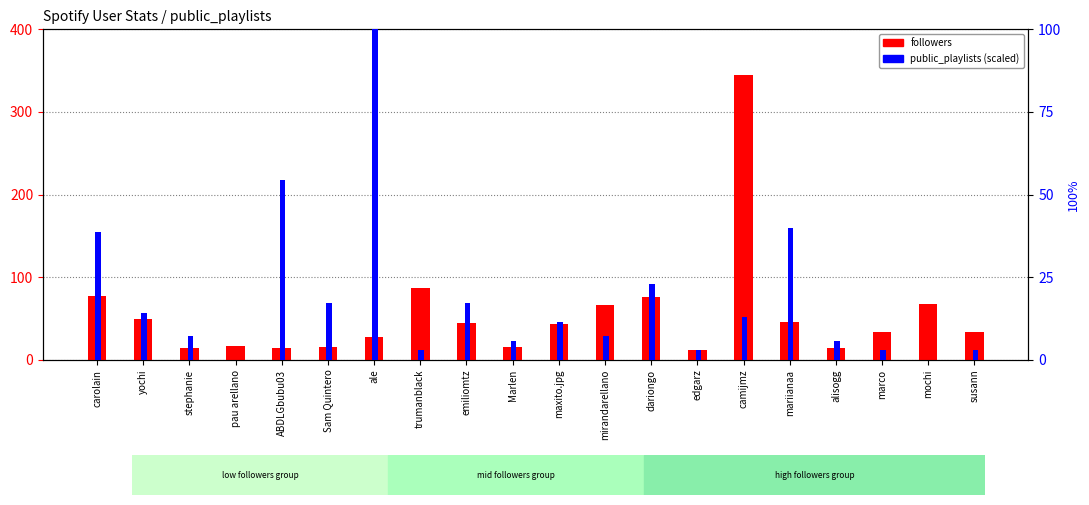

Reading left to right, extract all data points from this chart.

followers: carolain=77.0	yochi=49.0	stephanie=14.0	pau arellano=17.0	ABDLGbubu03=14.0	Sam Quintero=16.0	ale=28.0	trumanblack=87.0	emiliomtz=45.0	Marlen=16.0	maxito.jpg=44.0	mirandarellano=66.0	dariongo=76.0	edgarz=12.0	camijmz=345.0	mariianaa=46.0	alisogg=14.0	marco=34.0	mochi=68.0	susann=34.0
public_playlists (normalized): carolain=38.6	yochi=14.3	stephanie=7.1	pau arellano=0.0	ABDLGbubu03=54.3	Sam Quintero=17.1	ale=100.0	trumanblack=2.9	emiliomtz=17.1	Marlen=5.7	maxito.jpg=11.4	mirandarellano=7.1	dariongo=22.9	edgarz=2.9	camijmz=12.9	mariianaa=40.0	alisogg=5.7	marco=2.9	mochi=0.0	susann=2.9